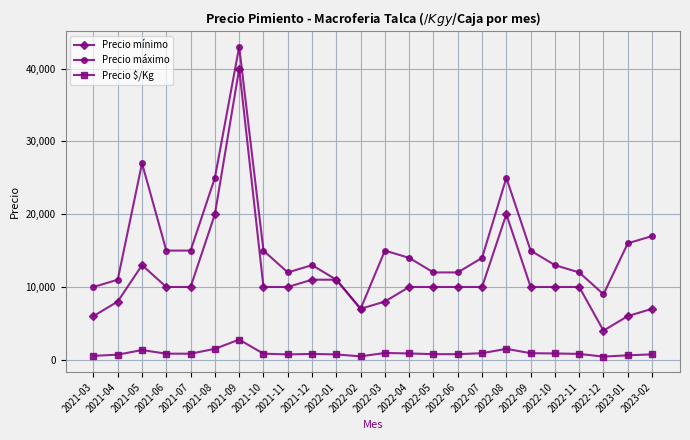

True or false: Precio $/Kg and Precio máximo cross at least once.

False